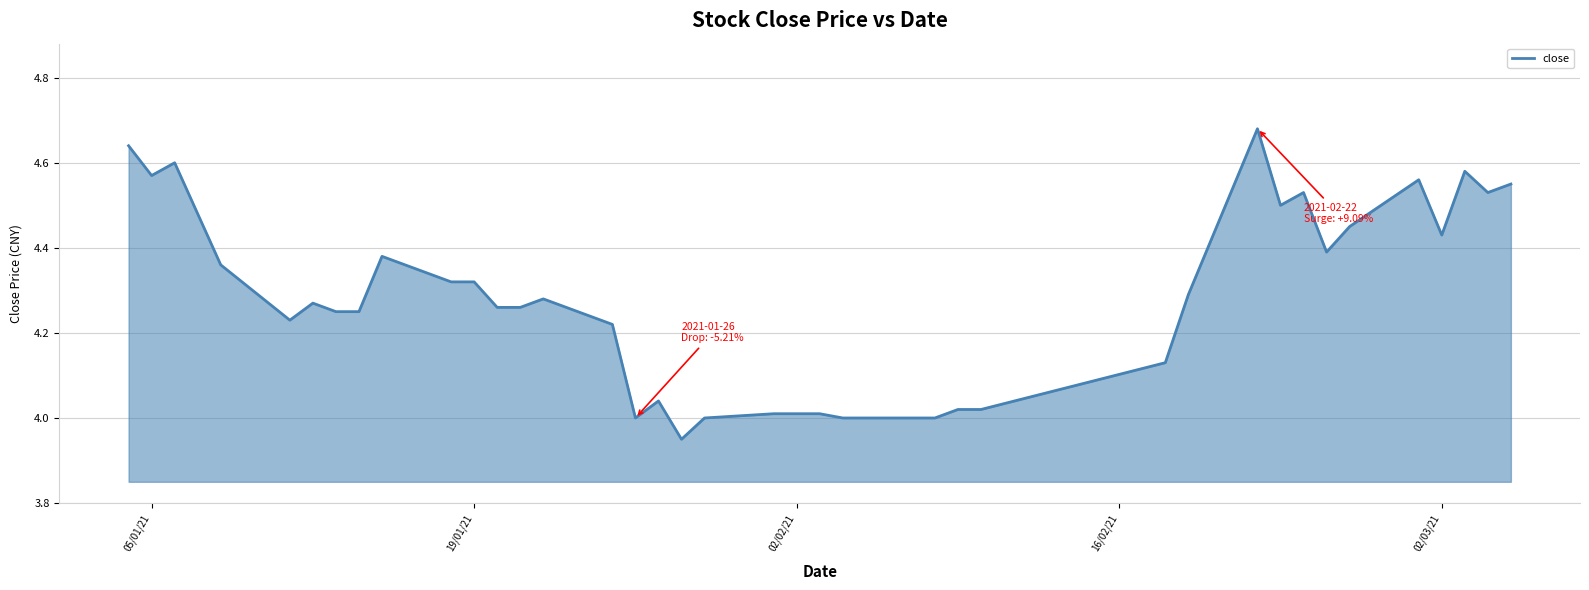

What is the difference between the maximum and minimum values?

0.7